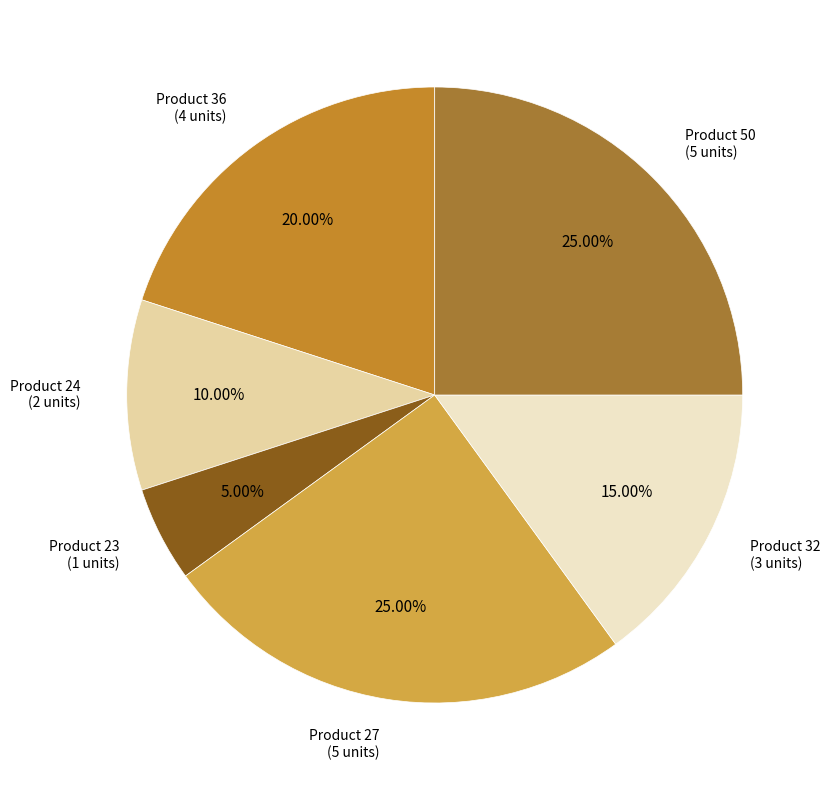

How many slices are in this pie chart?

6